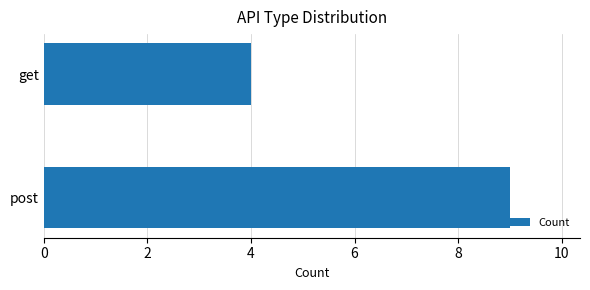

True or false: the data shows 1 at get.

False